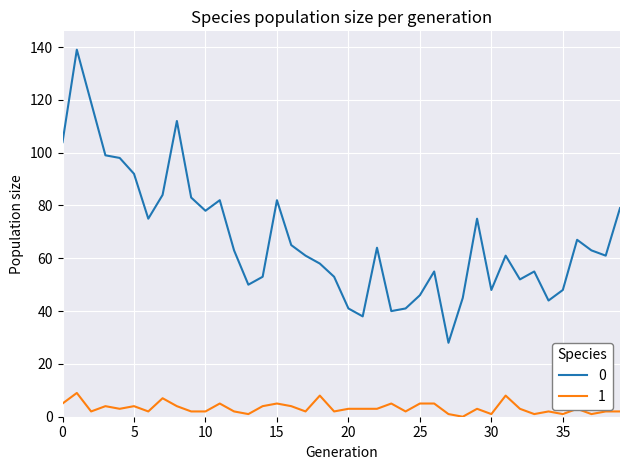

Rank the series by their maximum value, from highest to lowest.

0, 1